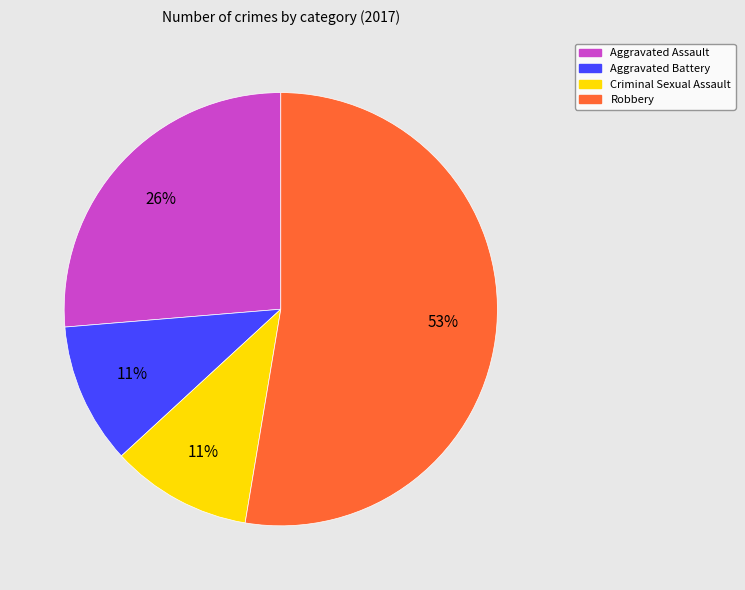

Which slice represents more than half of the pie?

Robbery